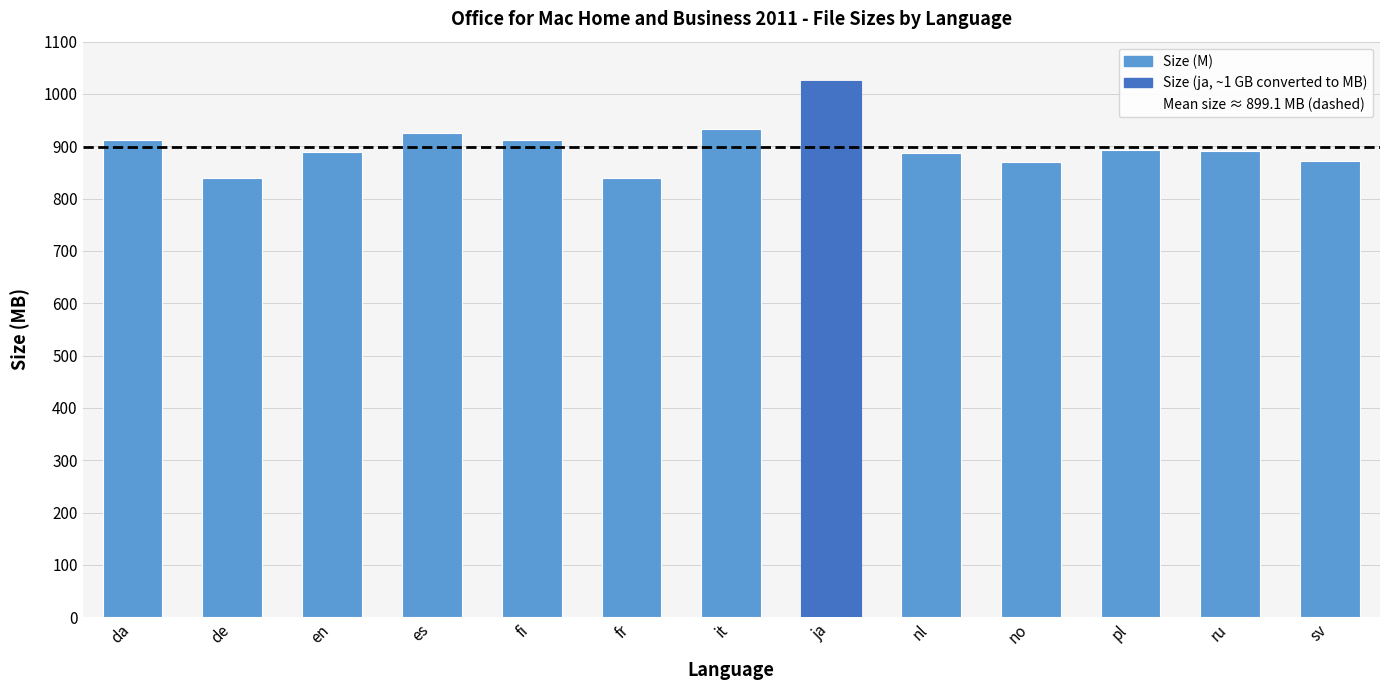

Count the number of values greater than 891.

7